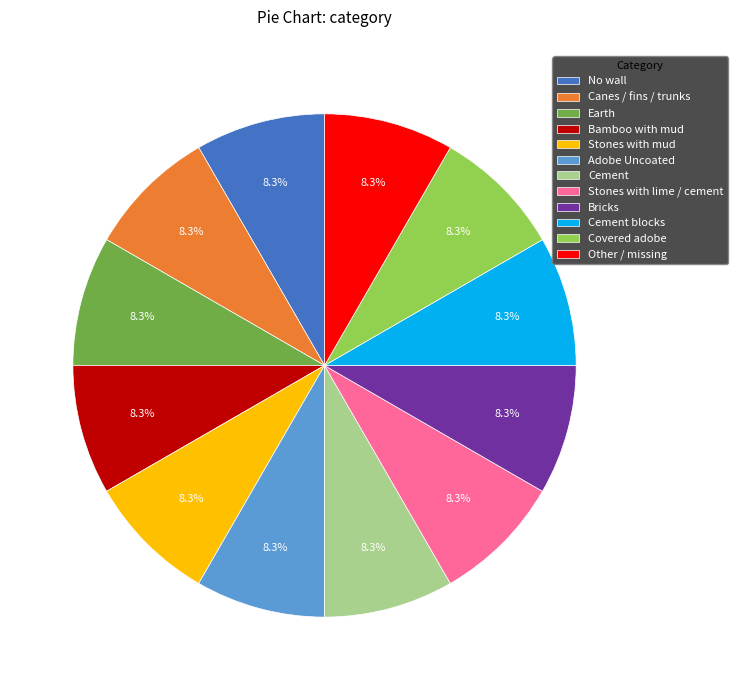

What is the ratio of the value at Covered adobe to the value at Stones with mud?

1.0